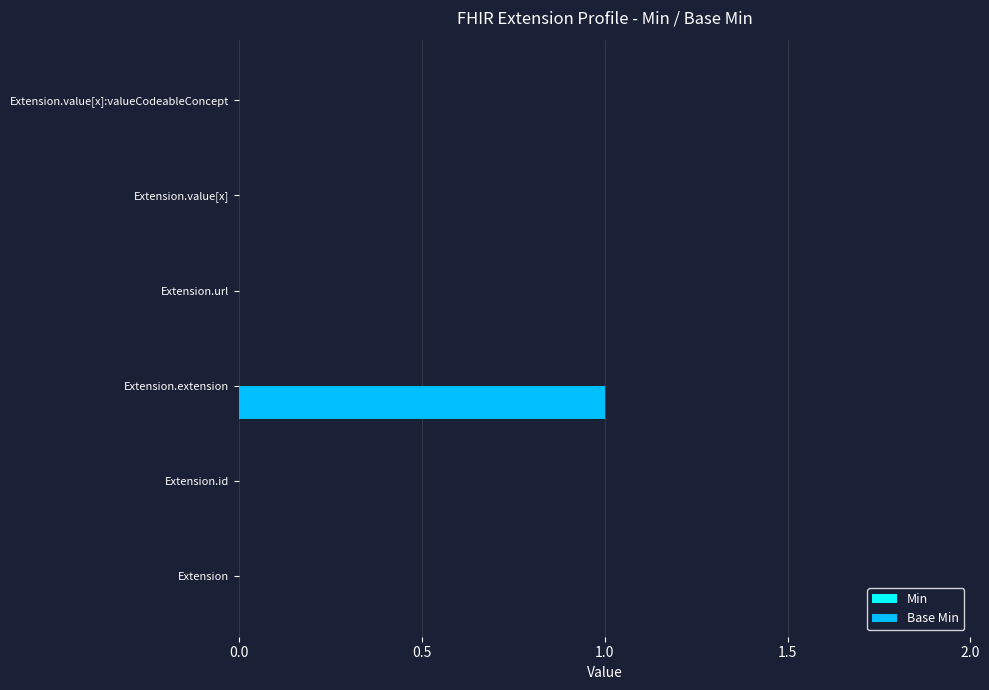

True or false: the data shows 0 at Extension.

True